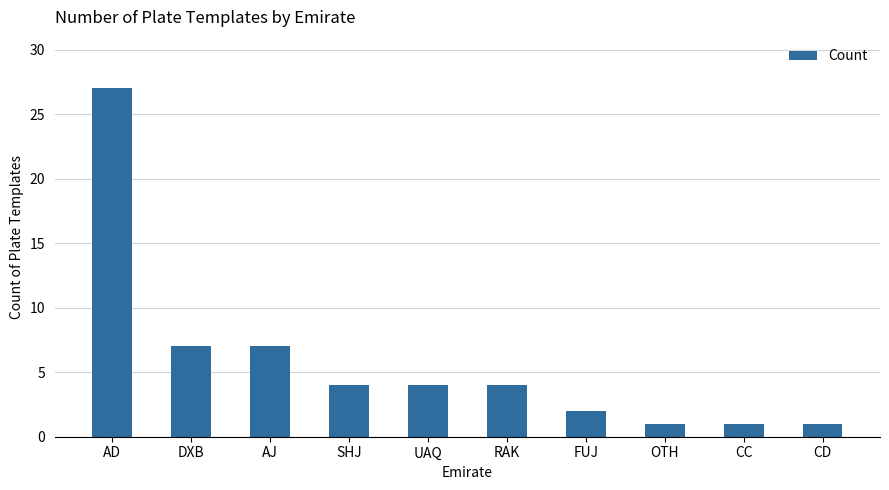

Reading right to left, extract all data points from this chart.

CD=1	CC=1	OTH=1	FUJ=2	RAK=4	UAQ=4	SHJ=4	AJ=7	DXB=7	AD=27